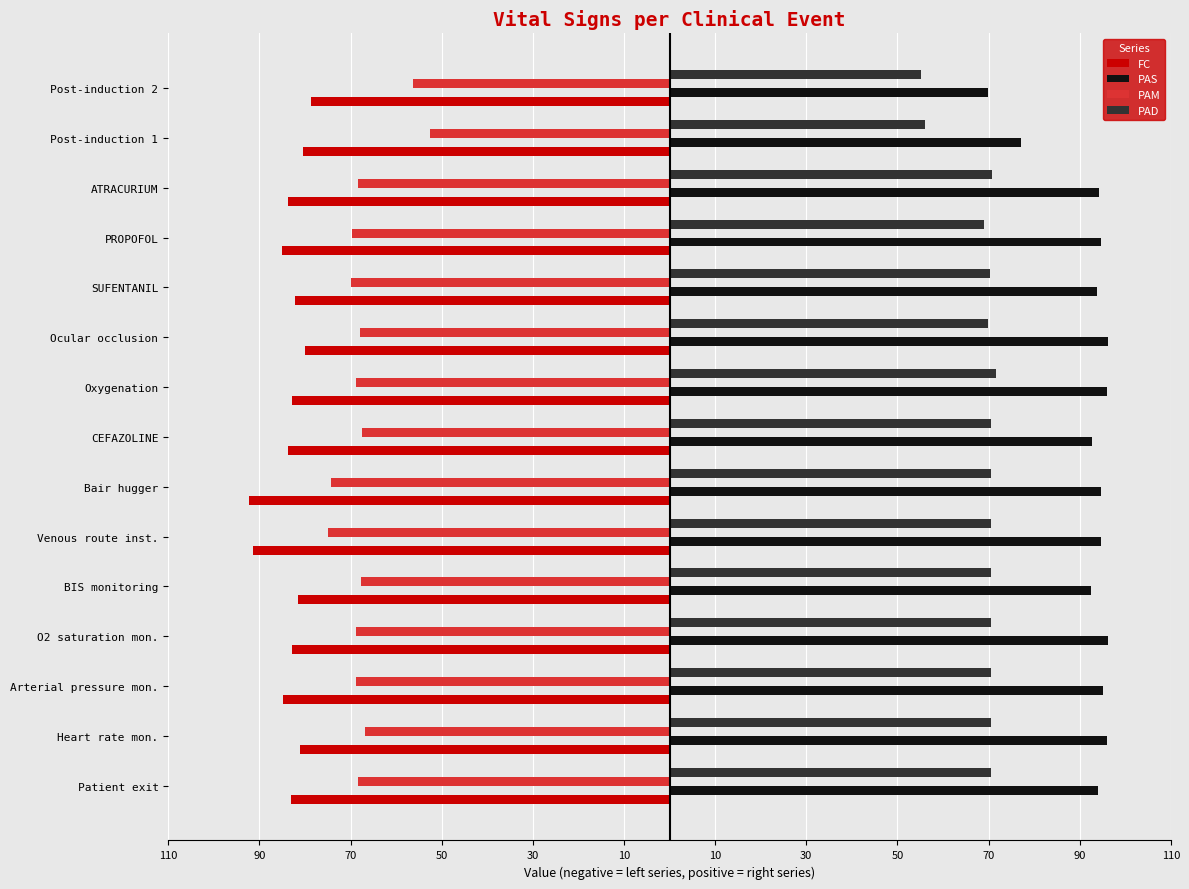

What are all the series names shown in the legend?

FC, PAS, PAM, PAD